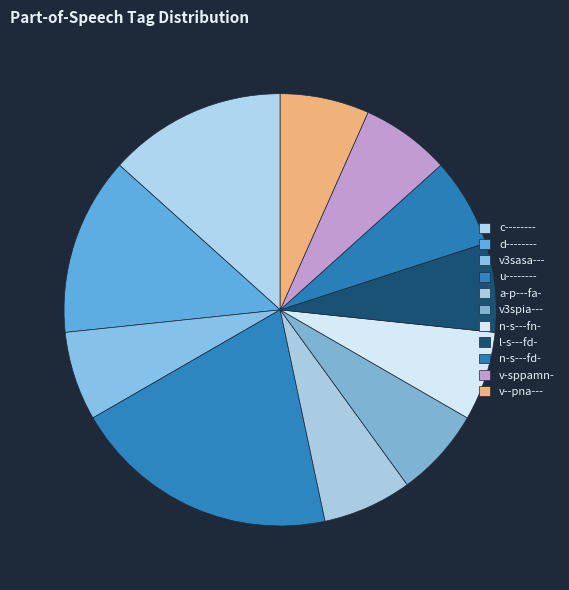

How many segments does this pie chart have?

11